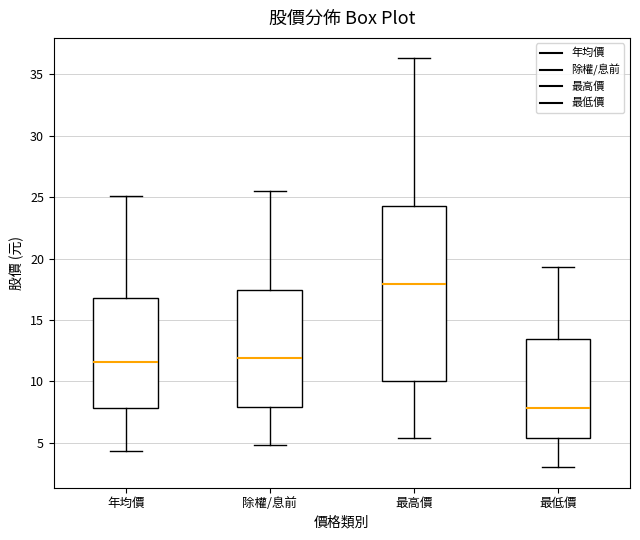

Which box's median line is the lowest?

最低價